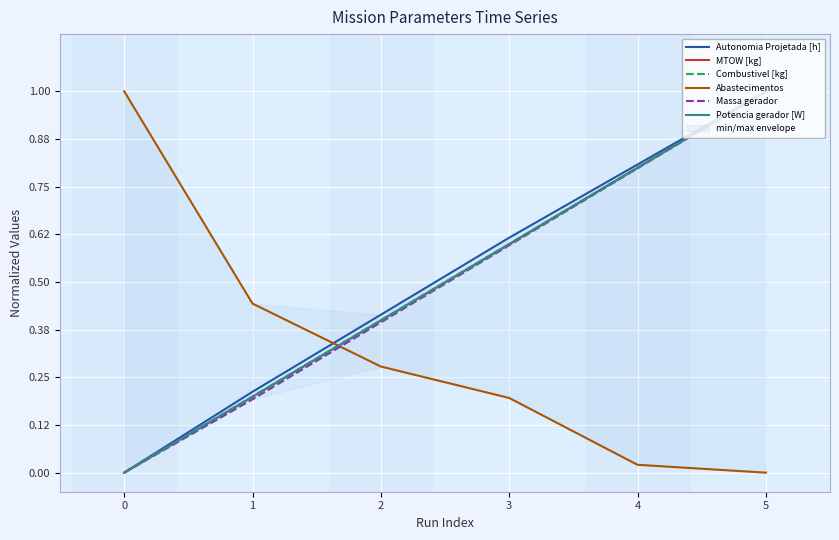

How many categories are shown in the chart?

6